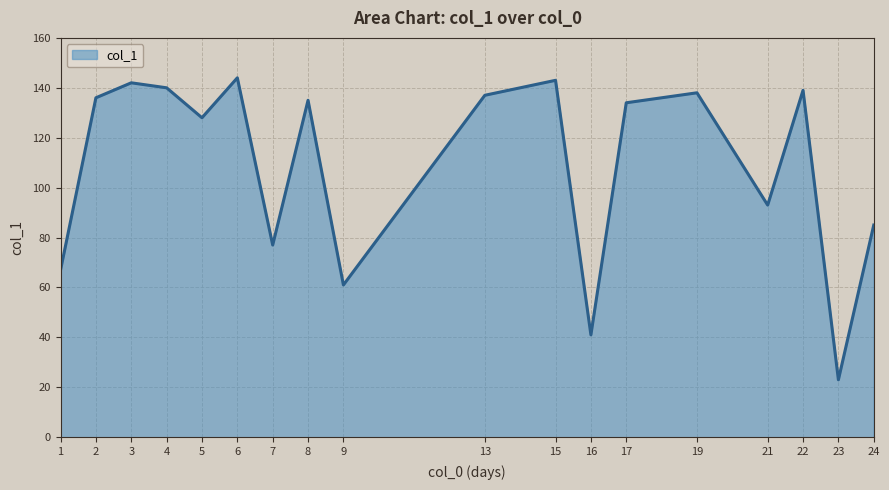

Where is the first local maximum?

3